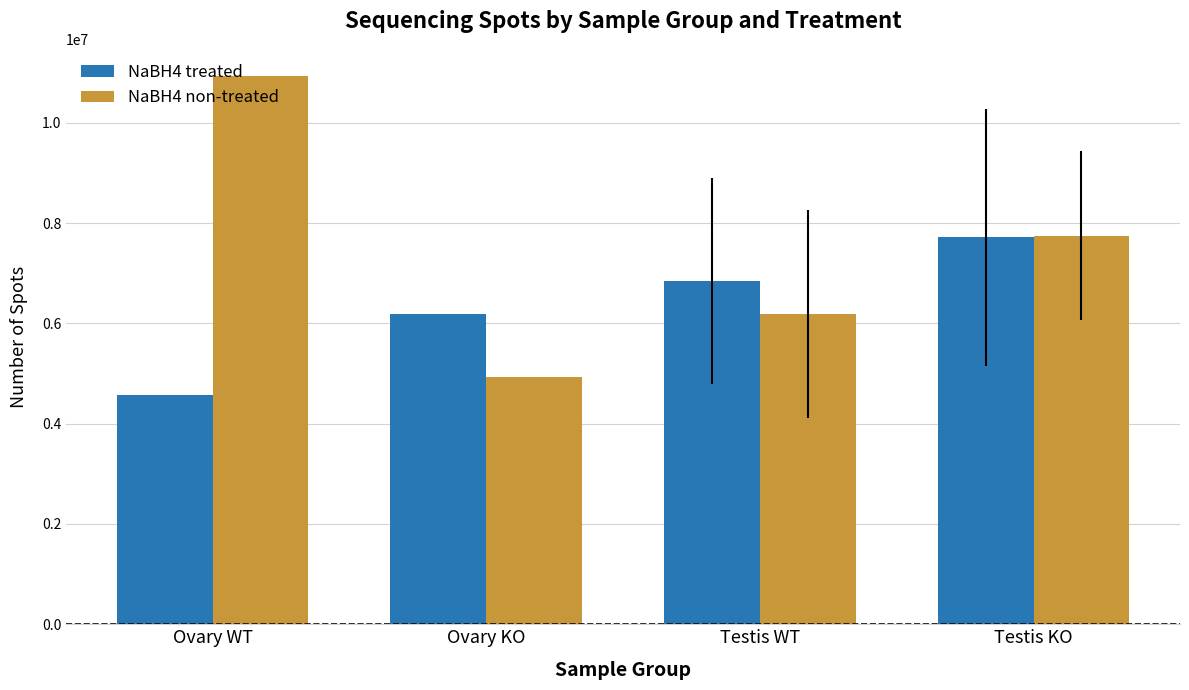

At Ovary KO, list the series in order from smallest to largest.

NaBH4 non-treated, NaBH4 treated